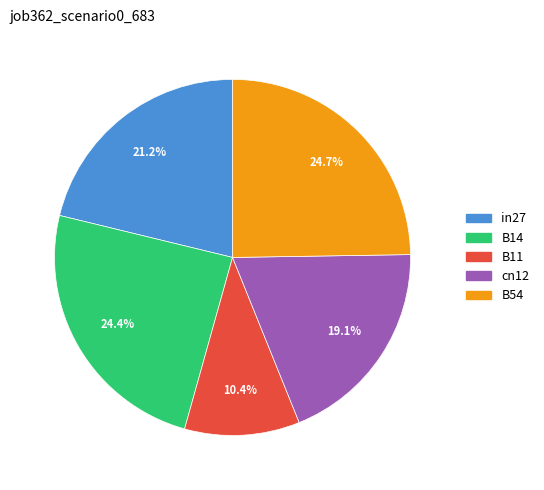

Does B11 account for over 50% of the chart?

No